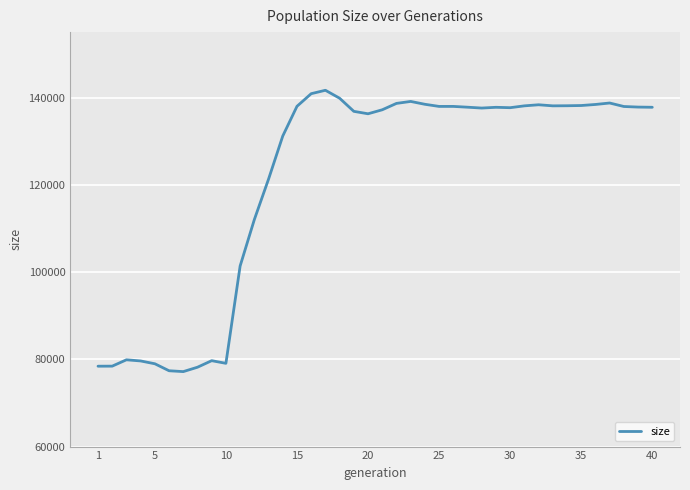

What is the difference between the maximum and second lowest values?

64290